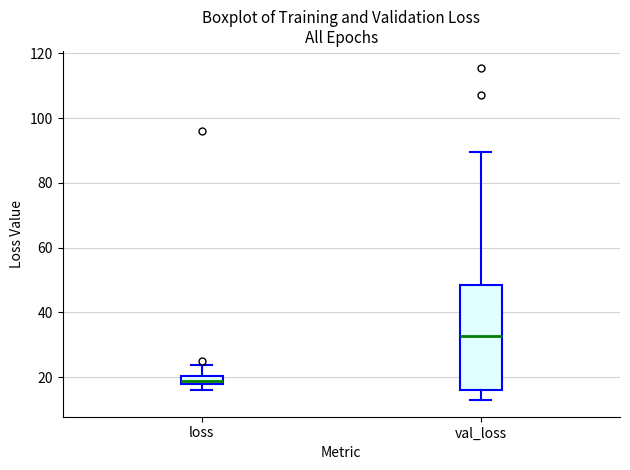

Where is the upper edge of the box for loss on the y-axis? The values are not printed on the chart, so give them approximately, as read against the axis.

20